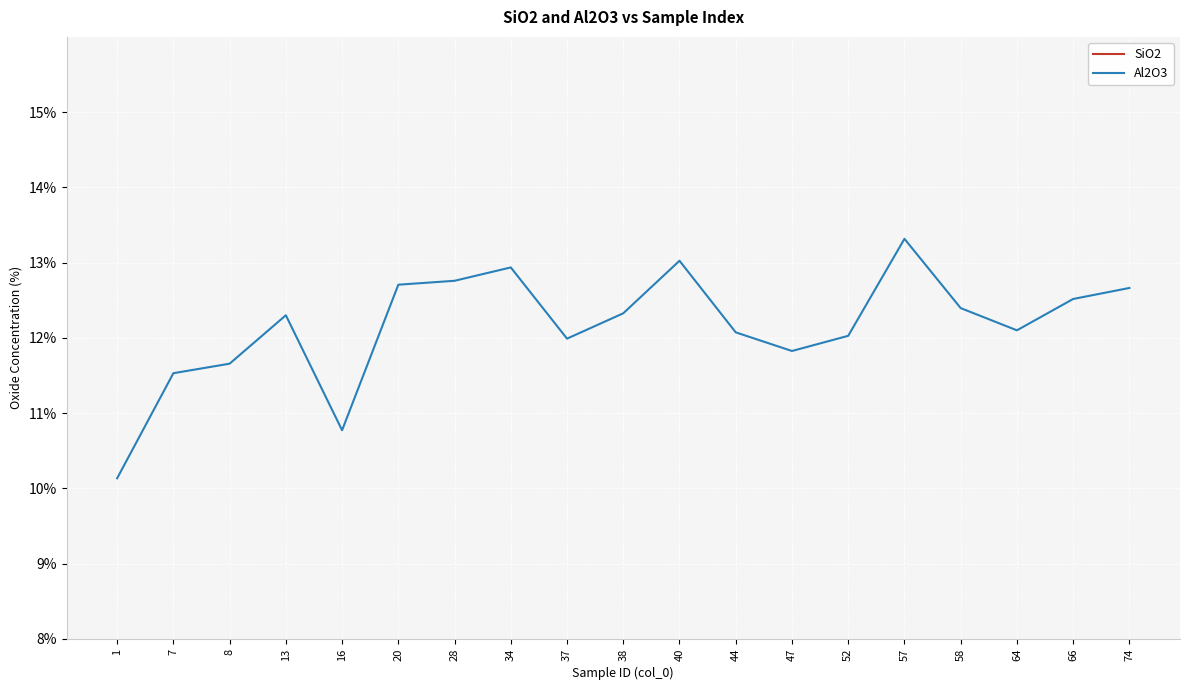

What is the total value across all series at 57?

90.3